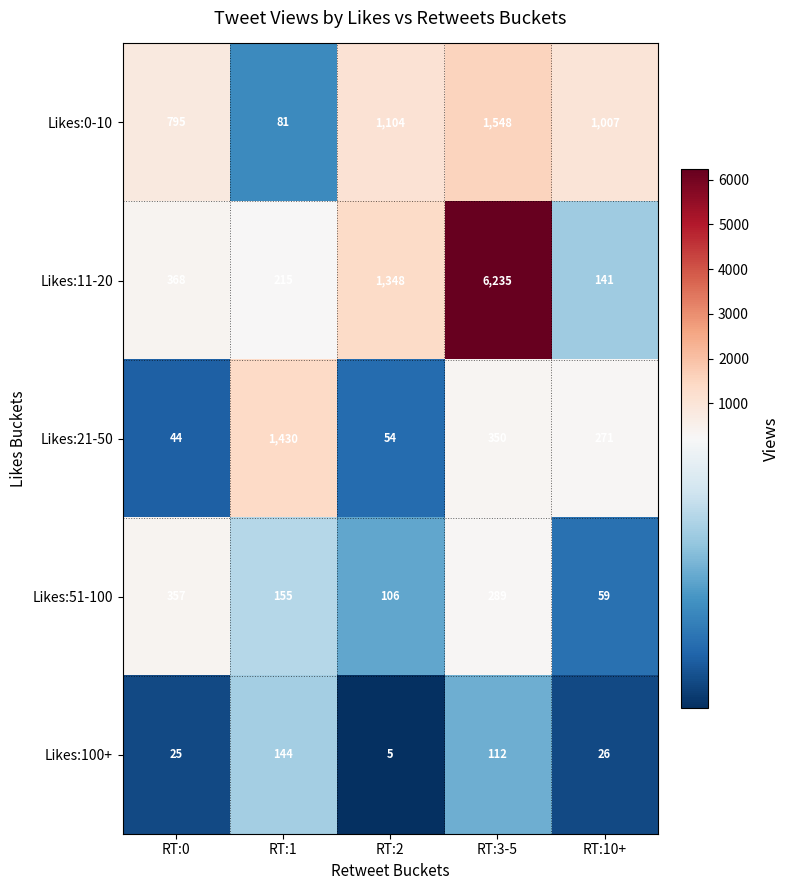

What is the total value across all series at RT:0?

1589